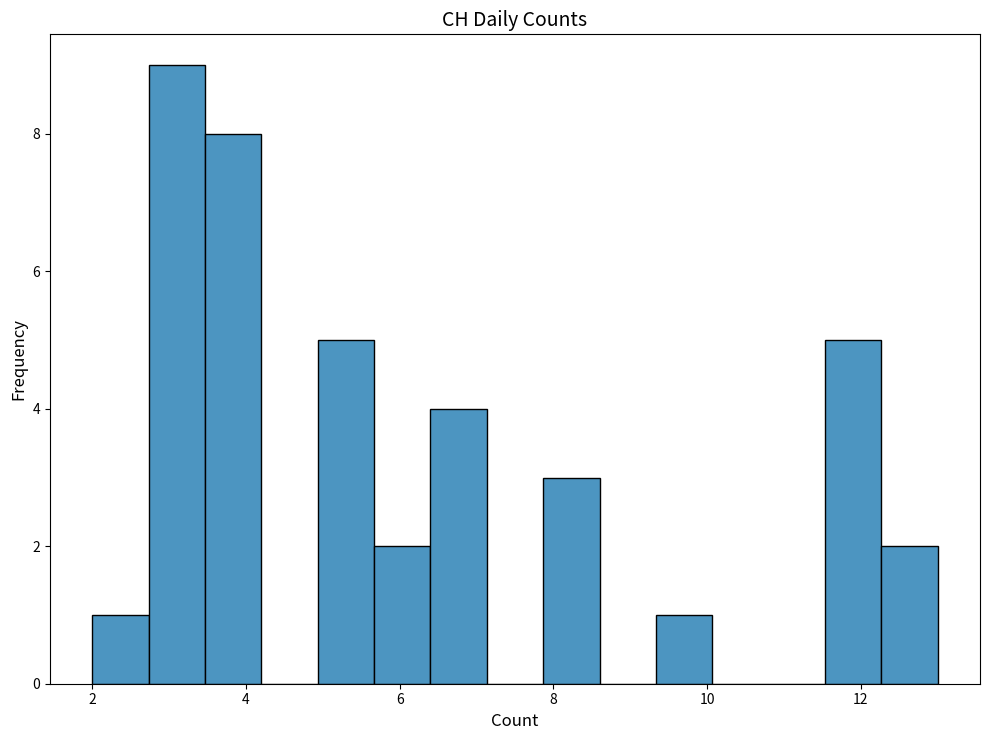

Read against the x-axis, roughly where is the centre of the tallest bar?

3.2